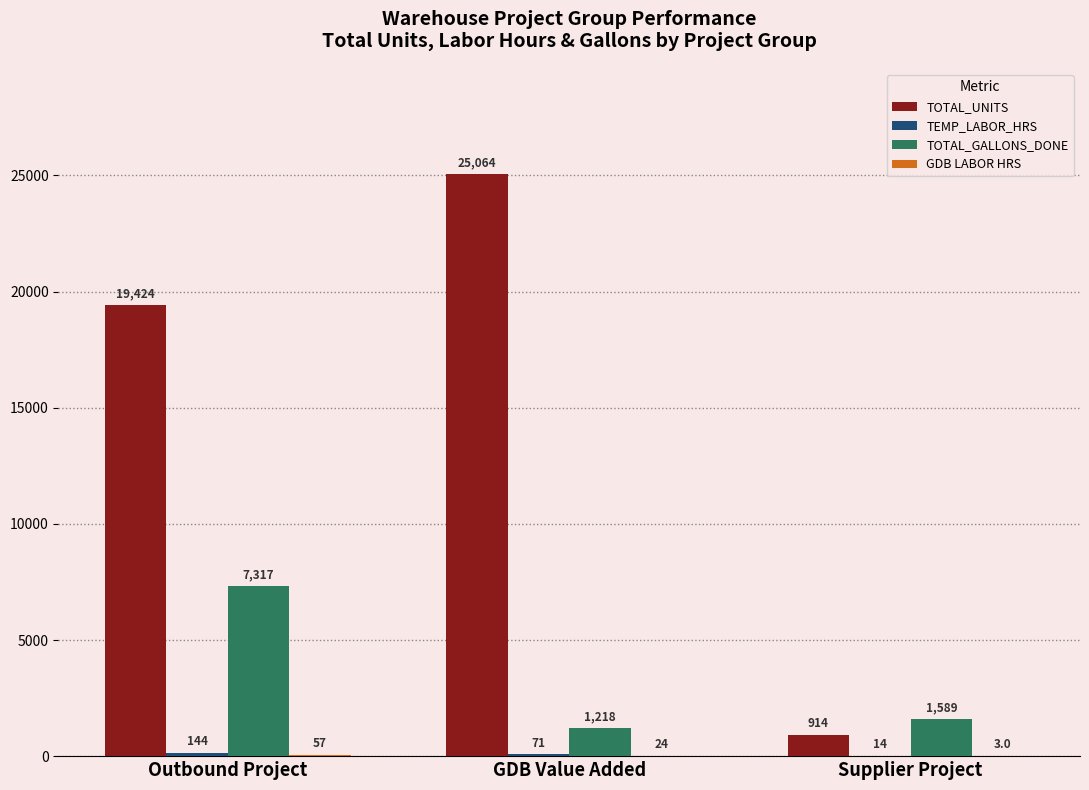

At which label does TOTAL_UNITS reach its peak?

GDB Value Added